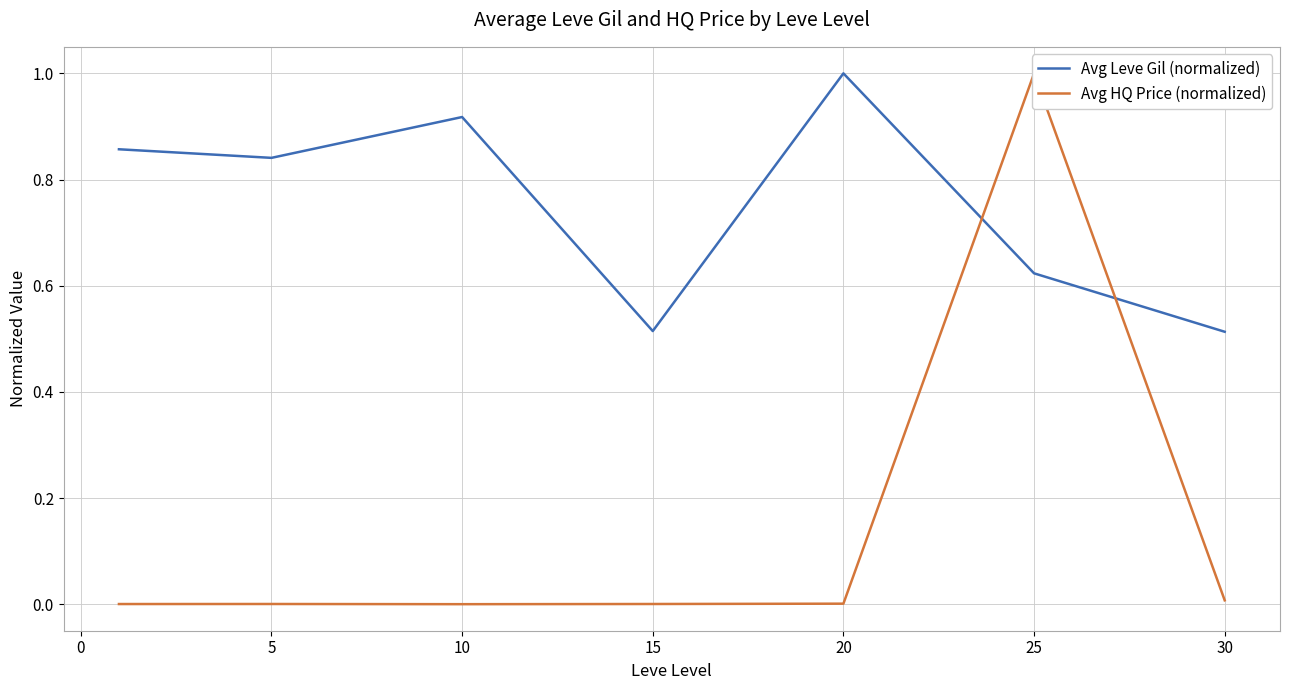

Reading right to left, extract all data points from this chart.

Avg Leve Gil (normalized): 0.5	0.6	1.0	0.5	0.9	0.8	0.9
Avg HQ Price (normalized): 0.0	1.0	0.0	0.0	0.0	0.0	0.0